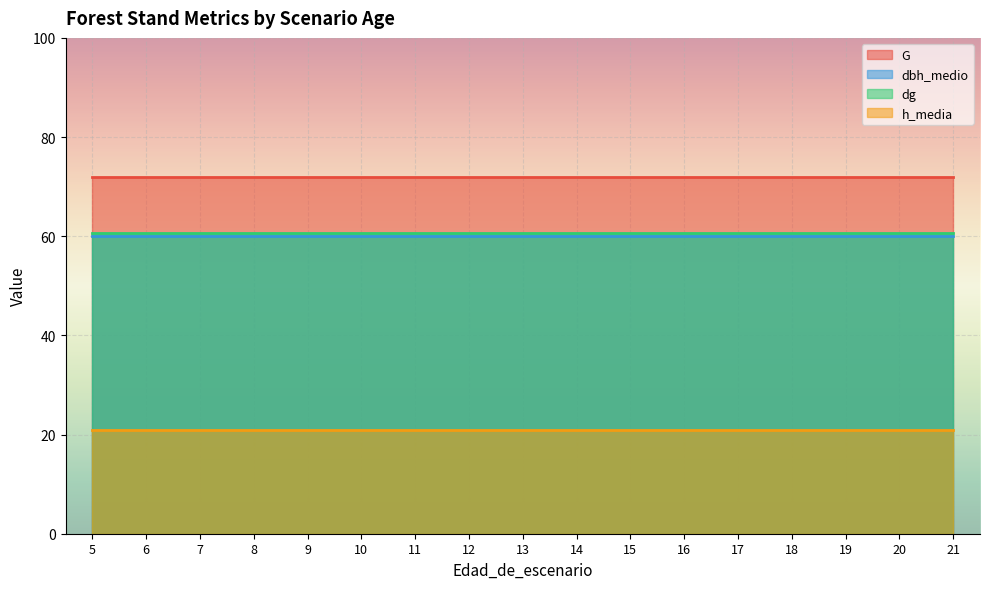

What is the minimum value shown in the chart?

20.9